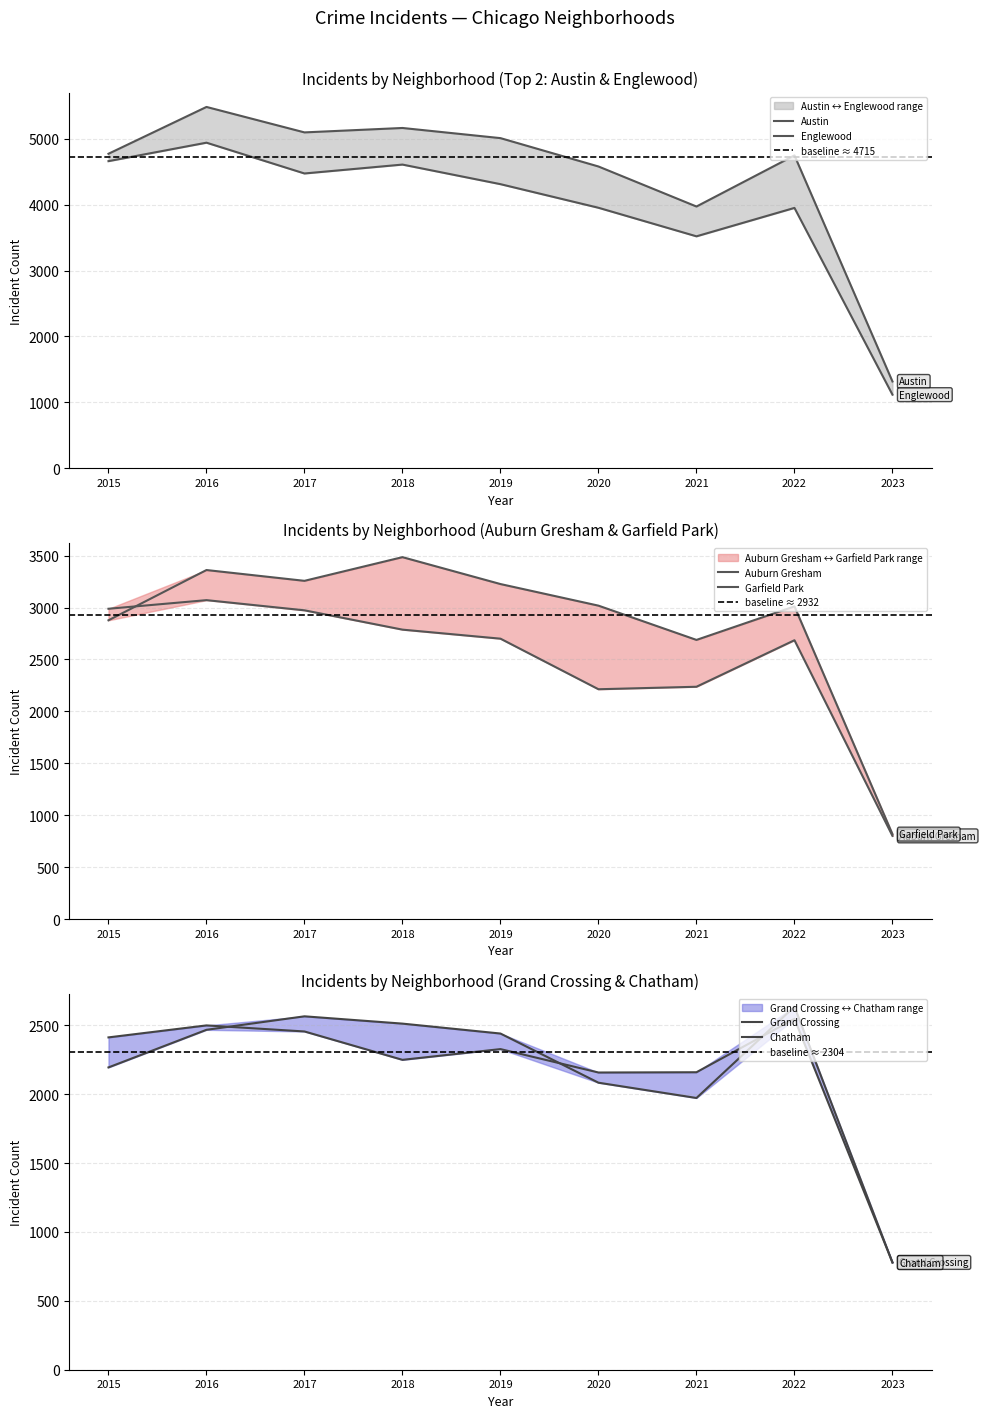

Count the number of categories in the chart.

9